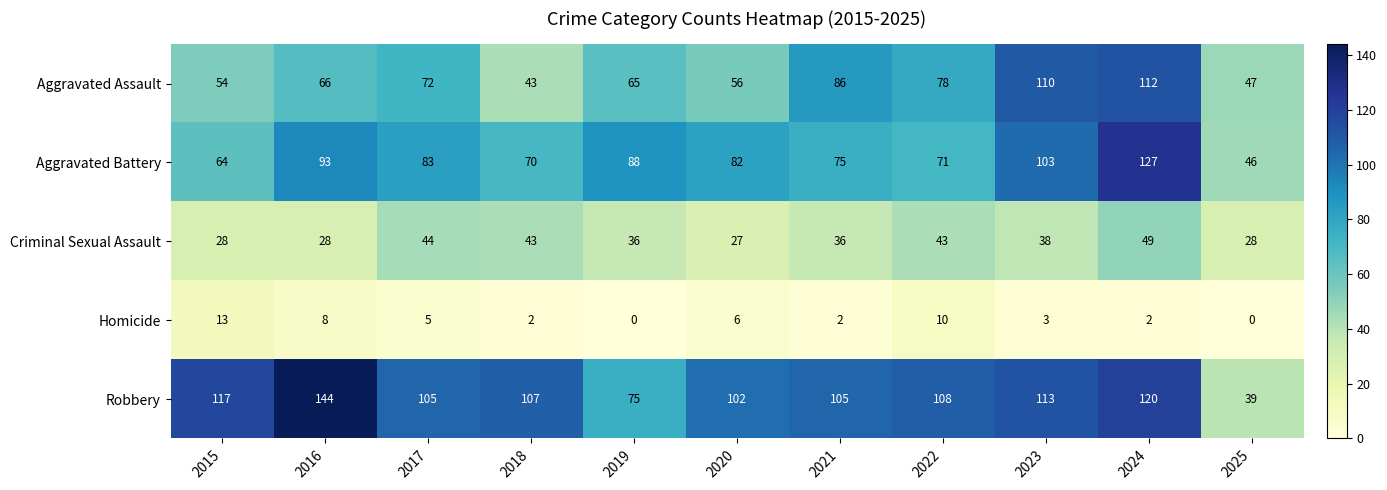

Which label corresponds to the largest value in the chart?

2016